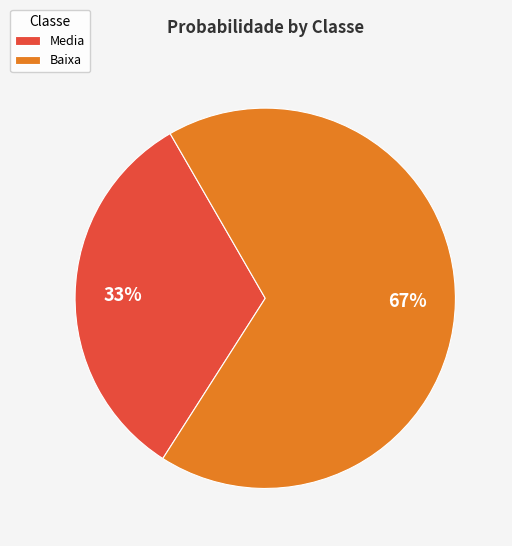

To the nearest percent, what is the average slice percentage?

50%